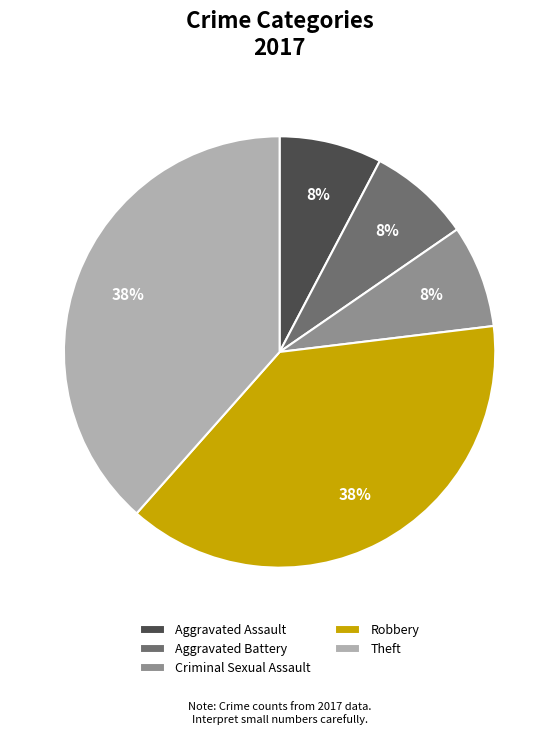

Between Aggravated Battery and Theft, which is larger?

Theft